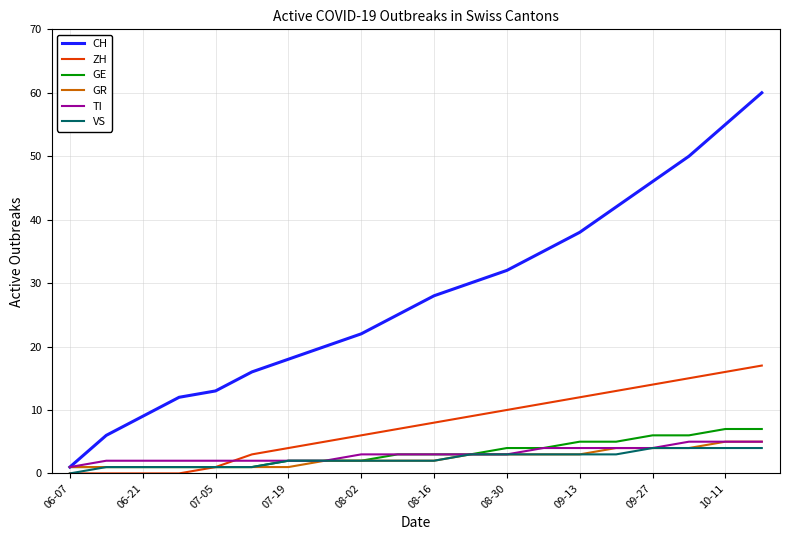

Reading right to left, what are all the values shown in this chart?

CH: 60	55	50	46	42	38	35	32	30	28	25	22	20	18	16	13	12	9	6	1
ZH: 17	16	15	14	13	12	11	10	9	8	7	6	5	4	3	1	0	0	0	0
GE: 7	7	6	6	5	5	4	4	3	3	3	2	2	2	1	1	1	1	1	1
GR: 5	5	4	4	4	3	3	3	3	2	2	2	2	1	1	1	1	1	1	1
TI: 5	5	5	4	4	4	4	3	3	3	3	3	2	2	2	2	2	2	2	1
VS: 4	4	4	4	3	3	3	3	3	2	2	2	2	2	1	1	1	1	1	0